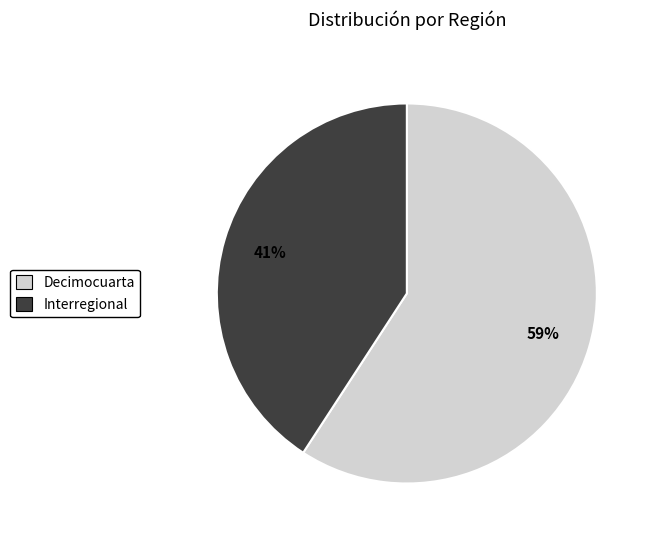

To the nearest percent, what percentage of the pie is Interregional?

41%